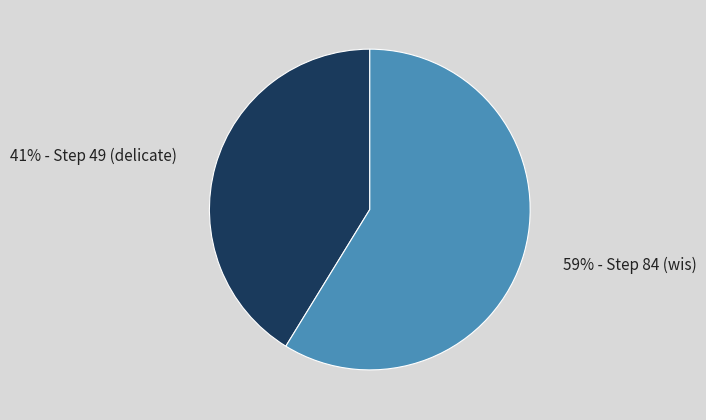

To the nearest percent, what is the average slice percentage?

50%